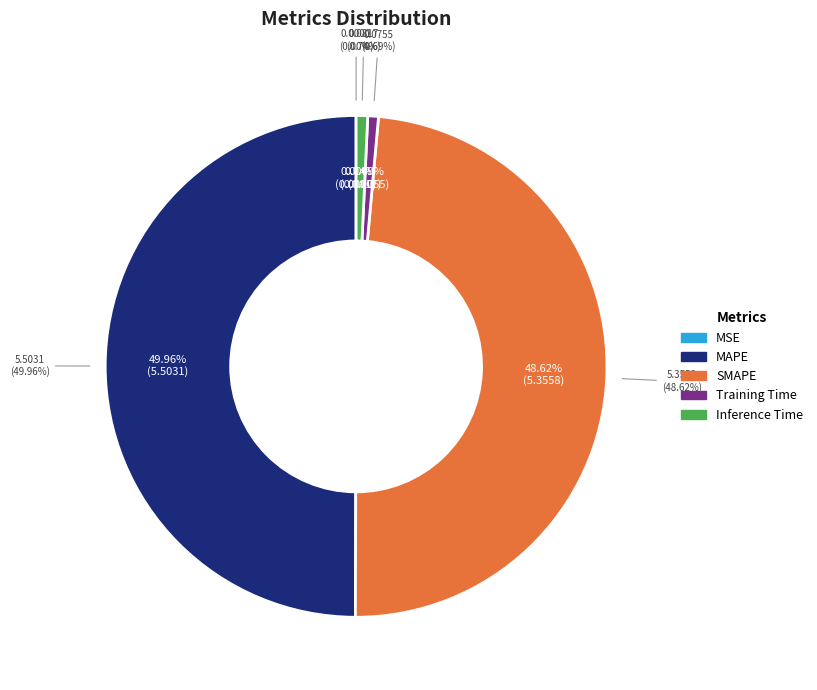

Is it true that SMAPE is 49% of the pie?

True